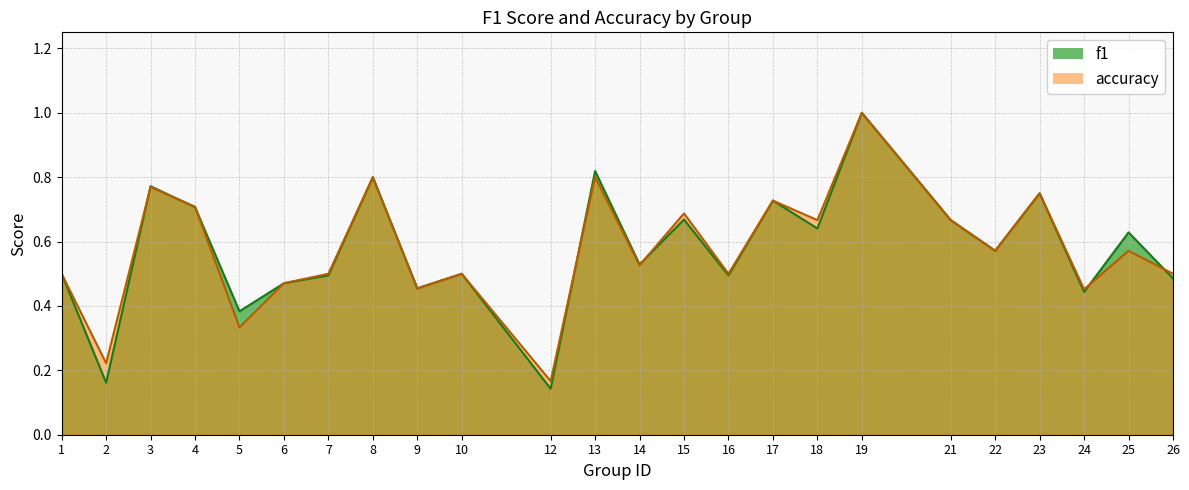

Where do accuracy and f1 first cross each other?

2 and 3